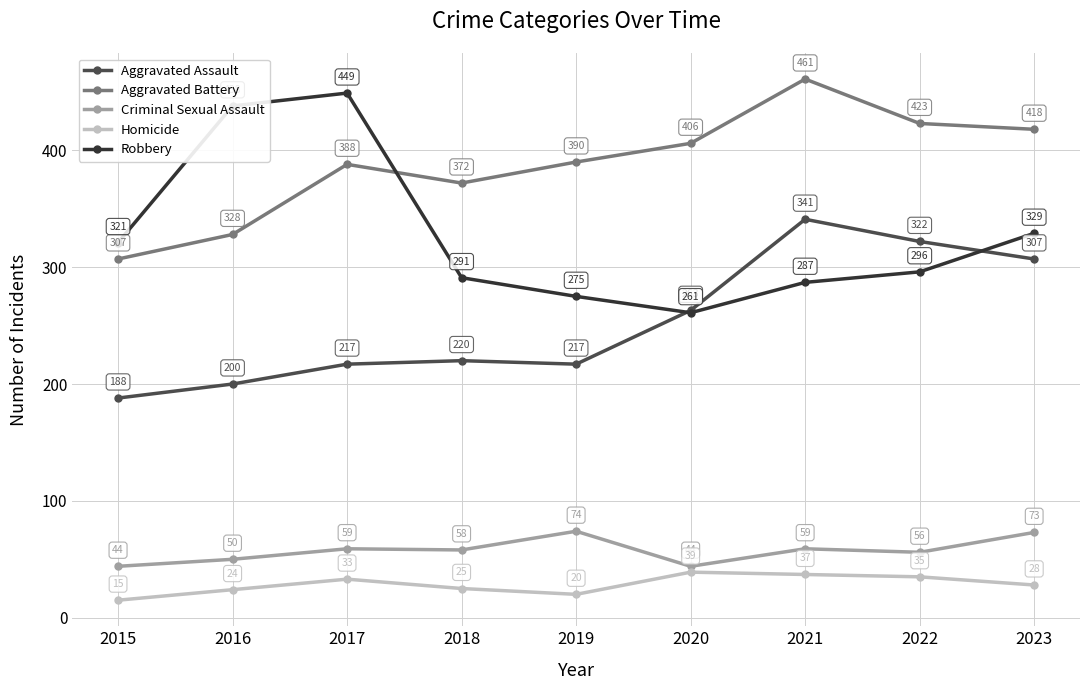

Is this an area chart (filled region under the line)?

No